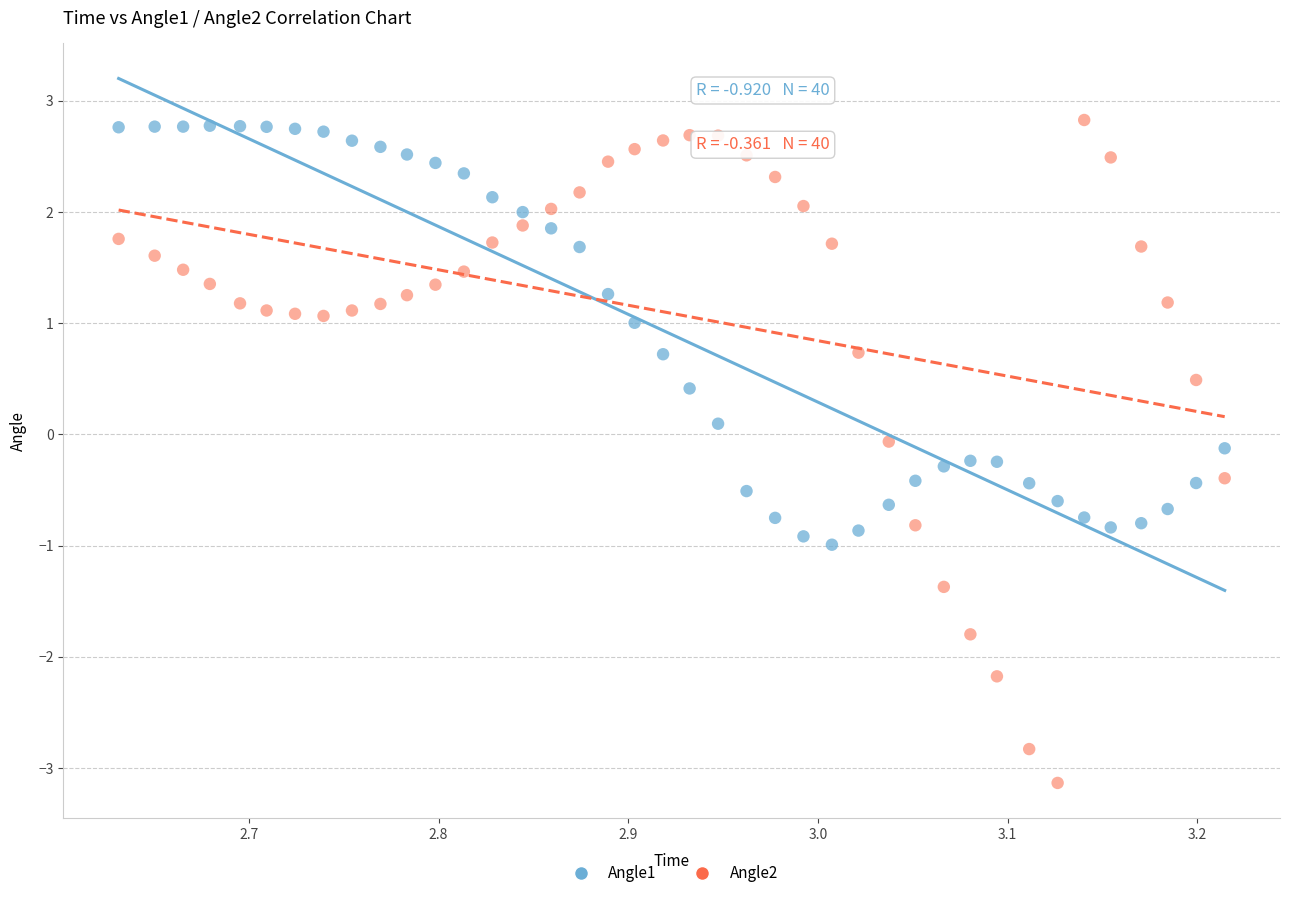

What are all the series names shown in the legend?

Angle1, Angle2